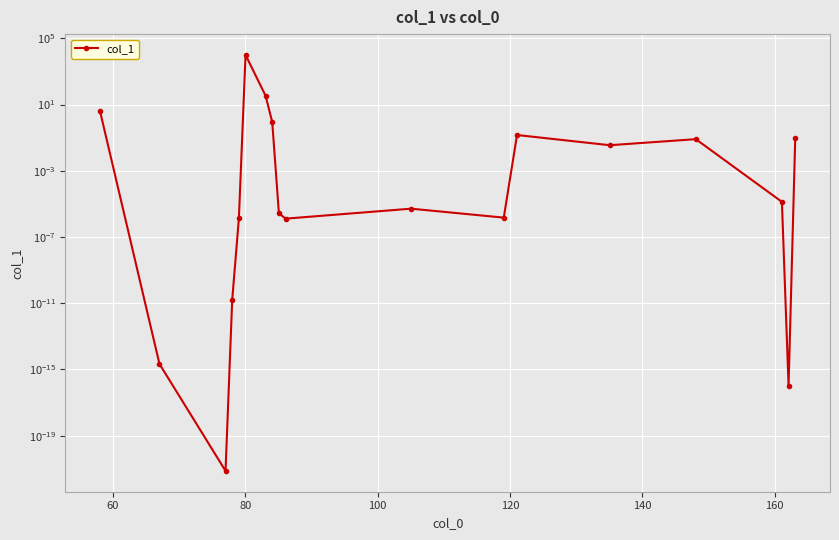

What is the average value?

557.8